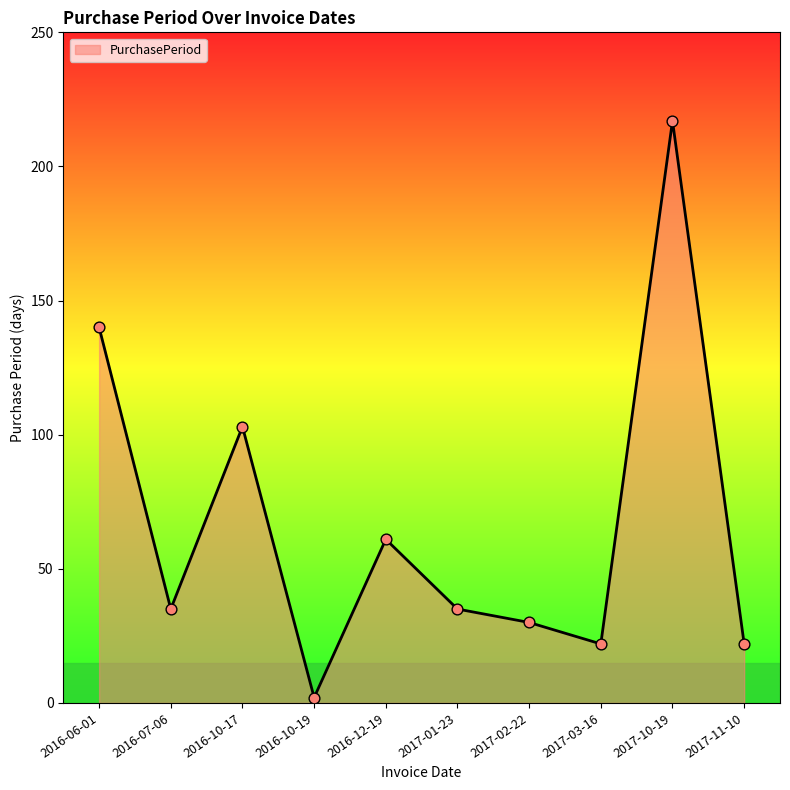

Between 2017-11-10 and 2017-02-22, which is larger?

2017-02-22